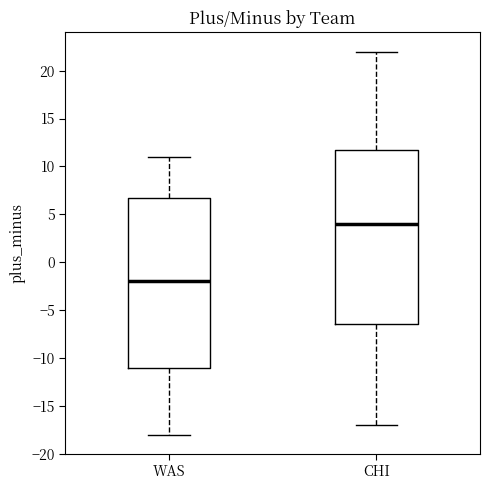

Reading left to right, transcribe this box plot: for each box, give where its median line is, the range the box spans, and where its two whiskers end, as read against the y-axis. The values are not printed on the chart, so give them approximately, as read against the axis.

WAS: median -2.0, box -11.0 to 7.0, whiskers -18.0 to 11.0
CHI: median 4.0, box -6.5 to 12.0, whiskers -17.0 to 22.0